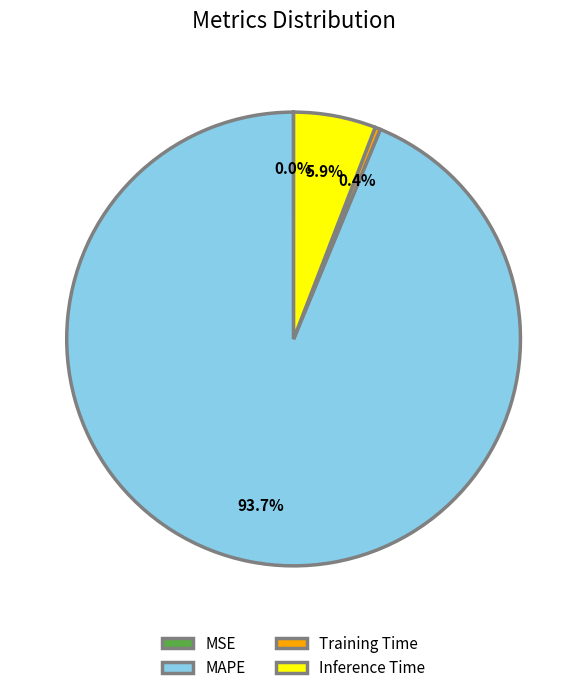

To the nearest percent, what is the average slice percentage?

25%